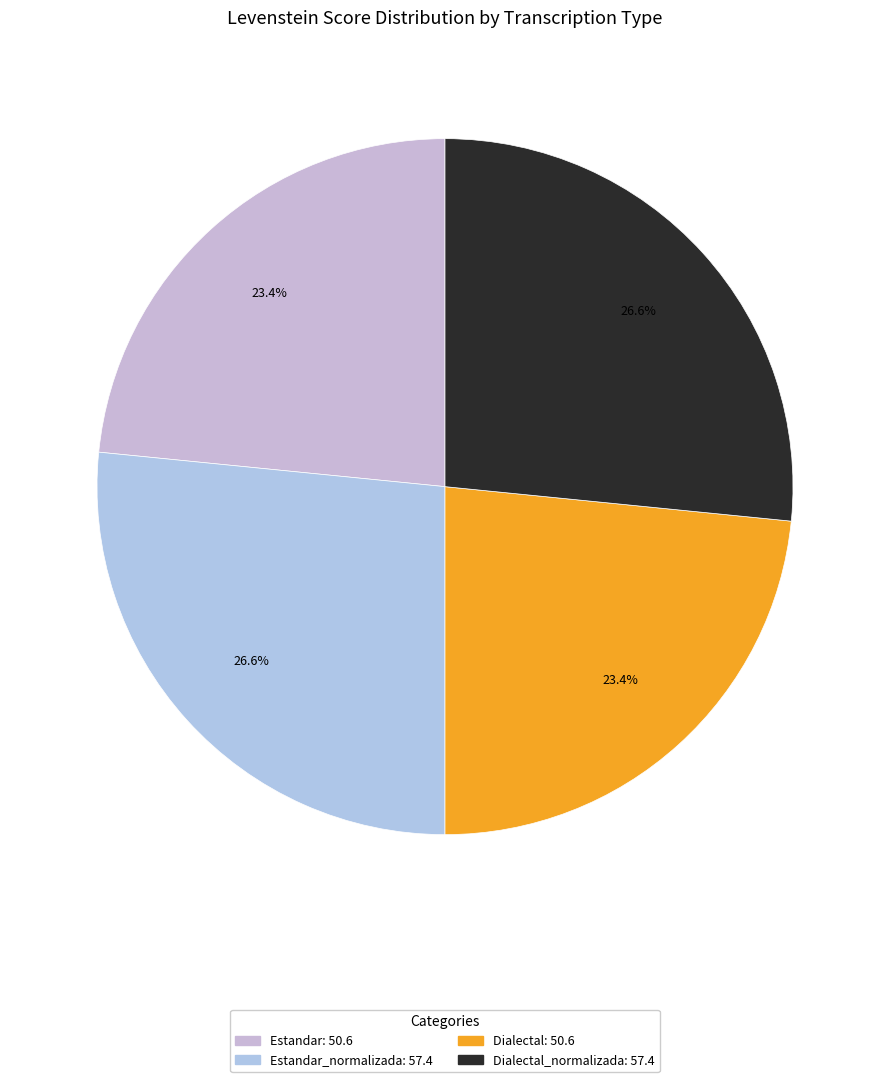

Does any single category account for the majority?

No